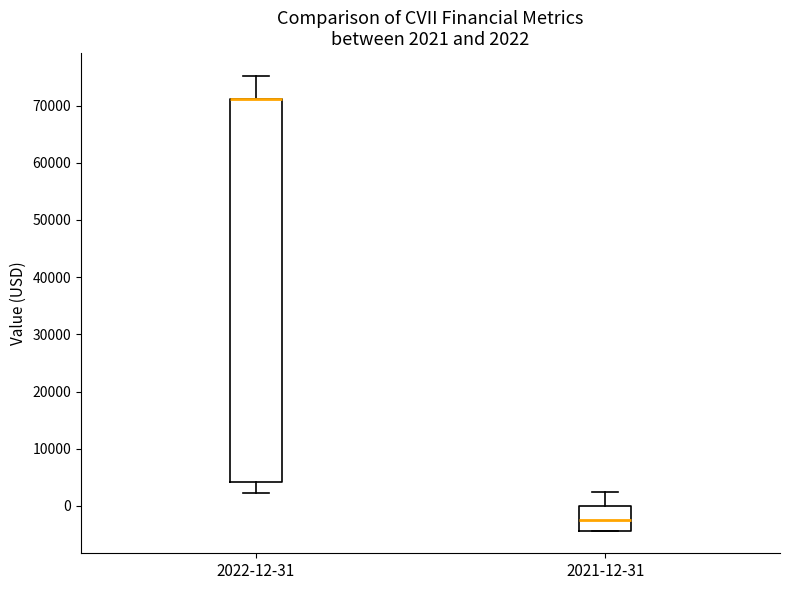

Which box is the tallest, from its lower edge to its upper edge?

2022-12-31